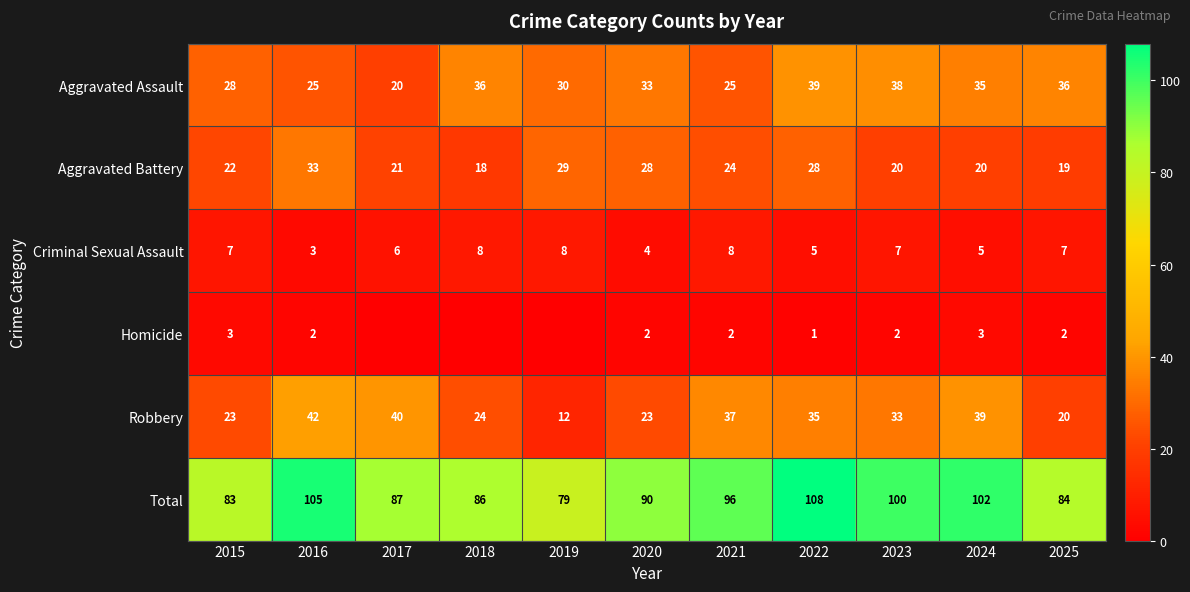

The value of Criminal Sexual Assault at 2023 is 7. True or false?

True